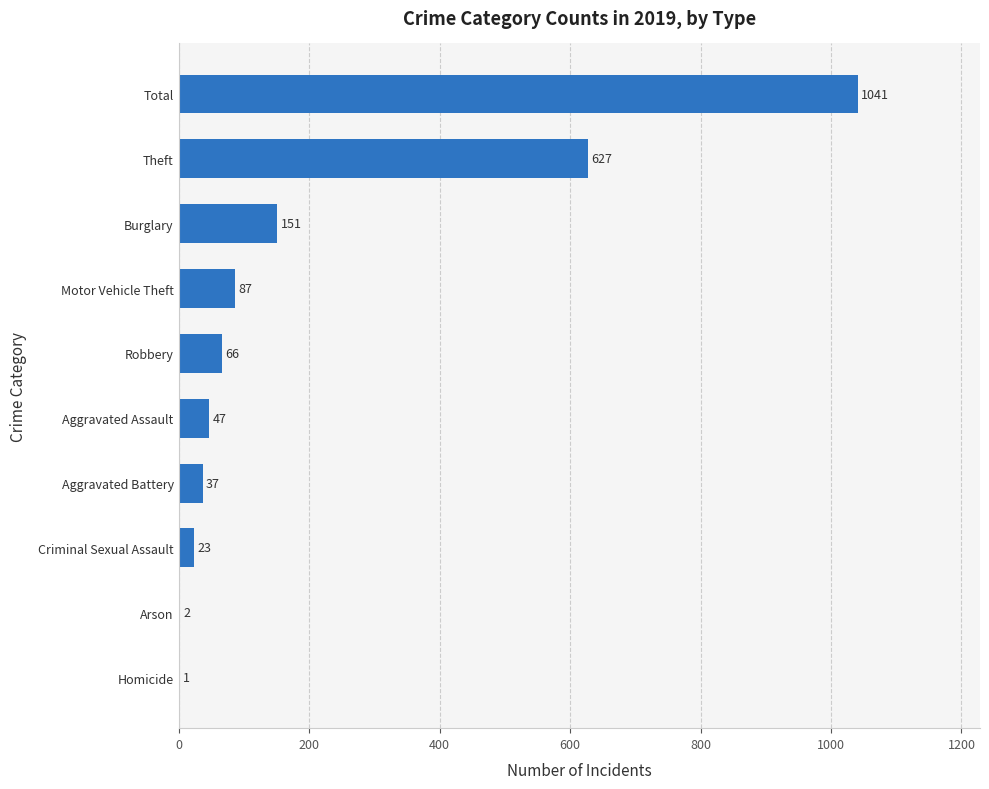

Count the number of data series in this chart.

1